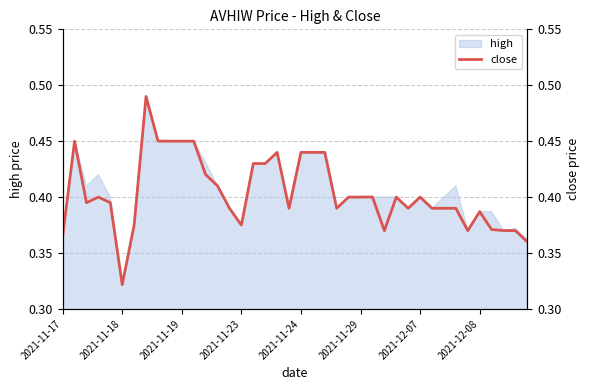

Does the chart display data point markers on the line(s)?

No